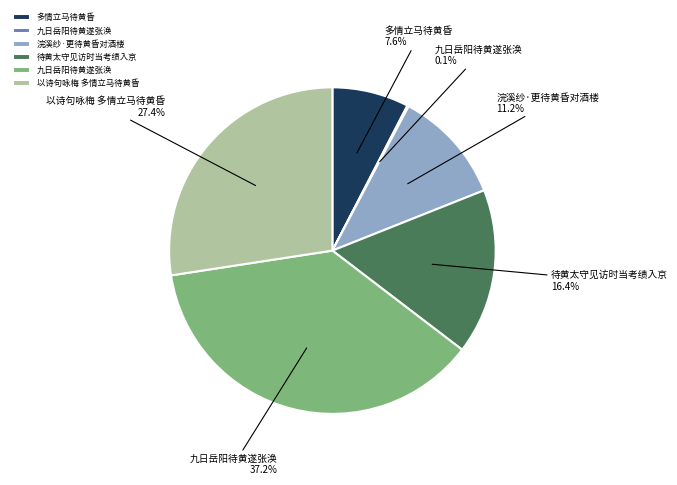

Does any single category account for the majority?

No